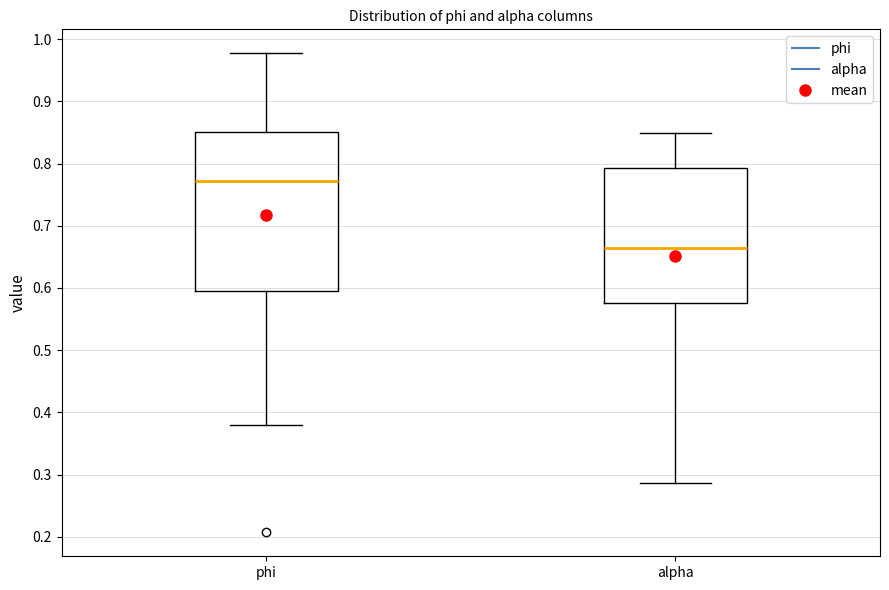

Reading left to right, read every box against the y-axis: the position of its median line, the range the box covers, and the ends of its whiskers. The values are not printed on the chart, so give them approximately, as read against the axis.

phi: median 0.77, box 0.60 to 0.85, whiskers 0.38 to 0.98
alpha: median 0.66, box 0.58 to 0.79, whiskers 0.29 to 0.85